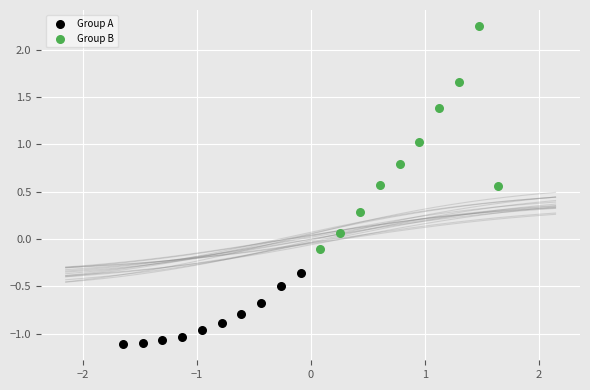

Which series contains the highest Y value?

Group B